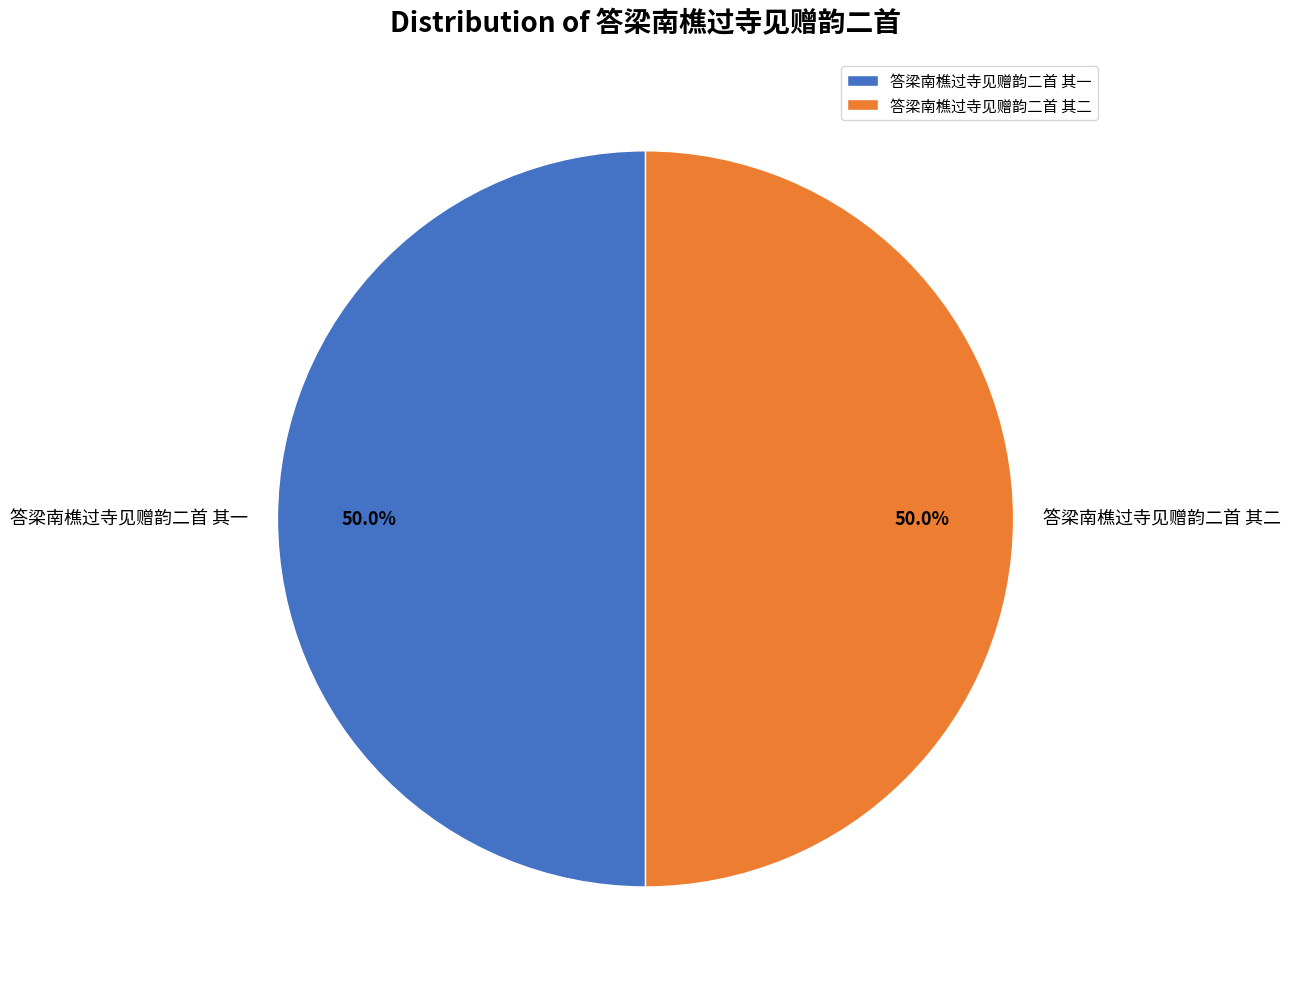

How many segments does this pie chart have?

2